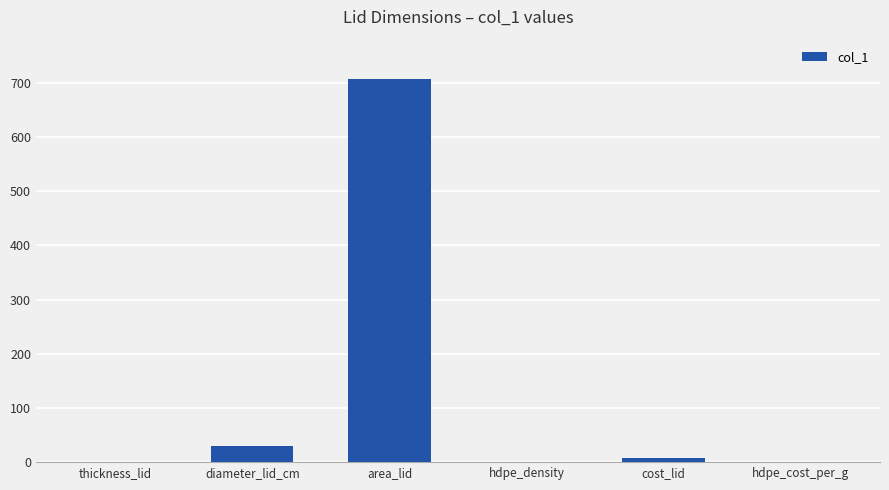

At which label does the data first exceed 6?

diameter_lid_cm